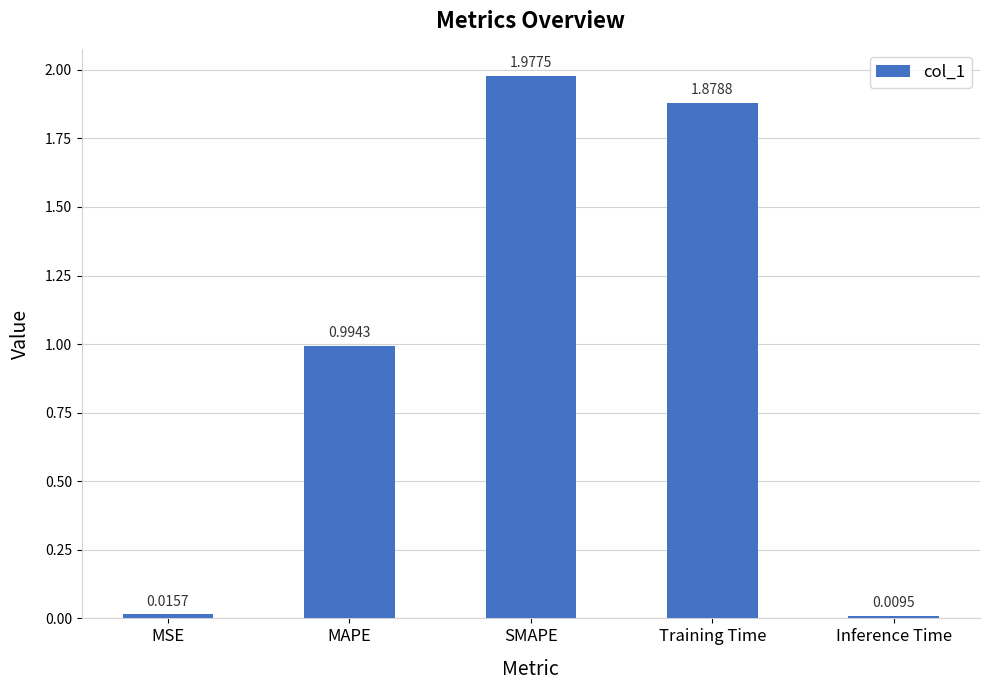

How many bars are there in total?

5